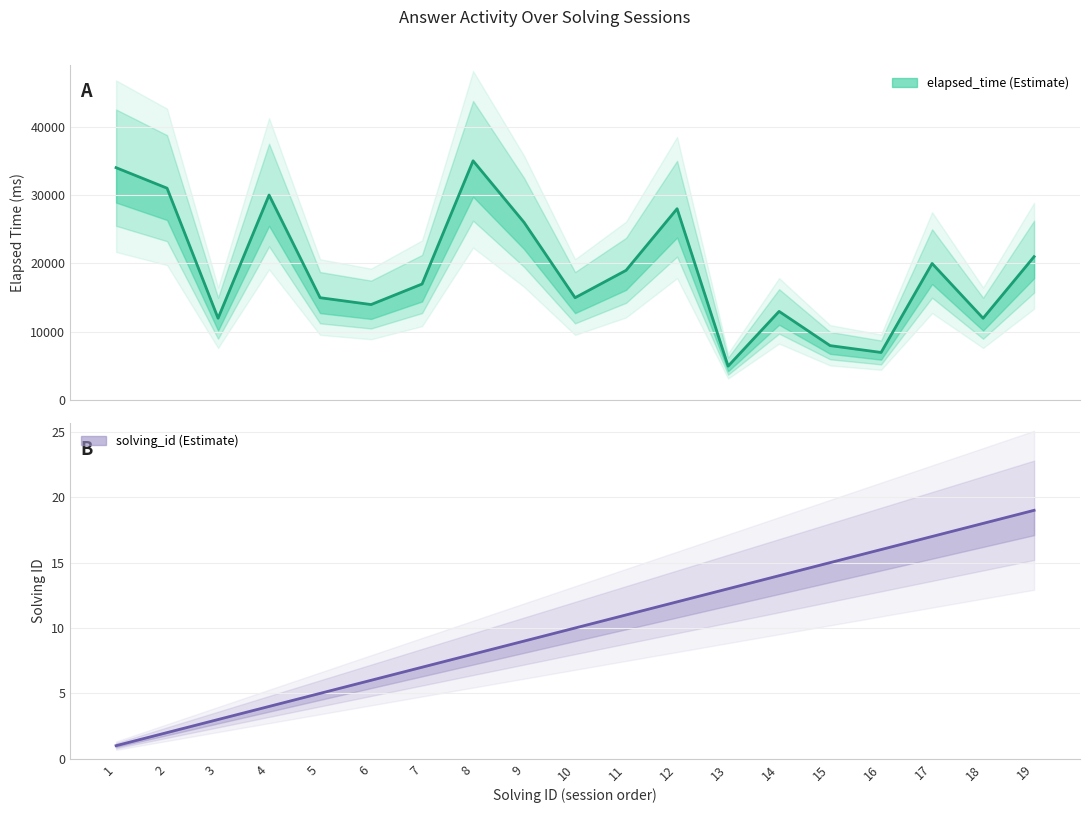

How many interior local peaks does the elapsed_time series have?

5